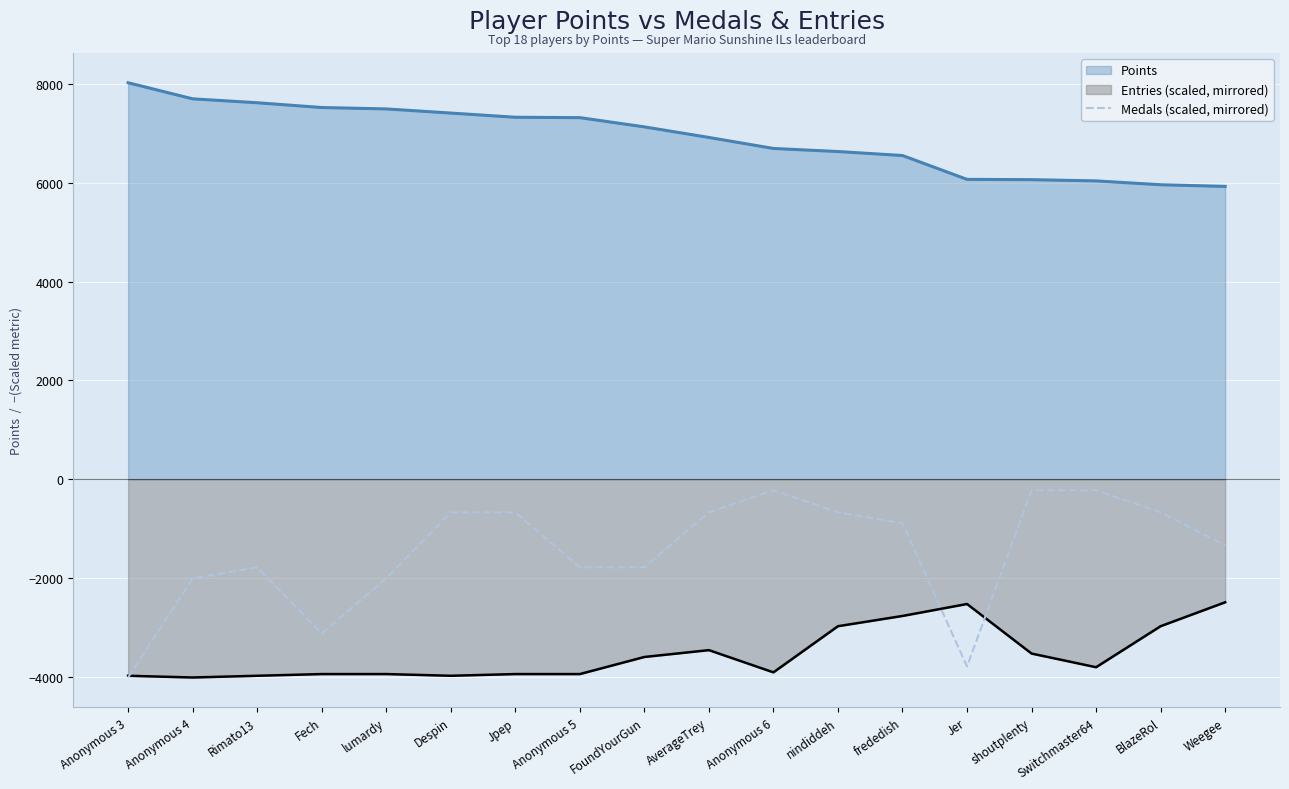

True or false: Entries (scaled, mirrored) has a value of -3945.8 at Jpep.

True